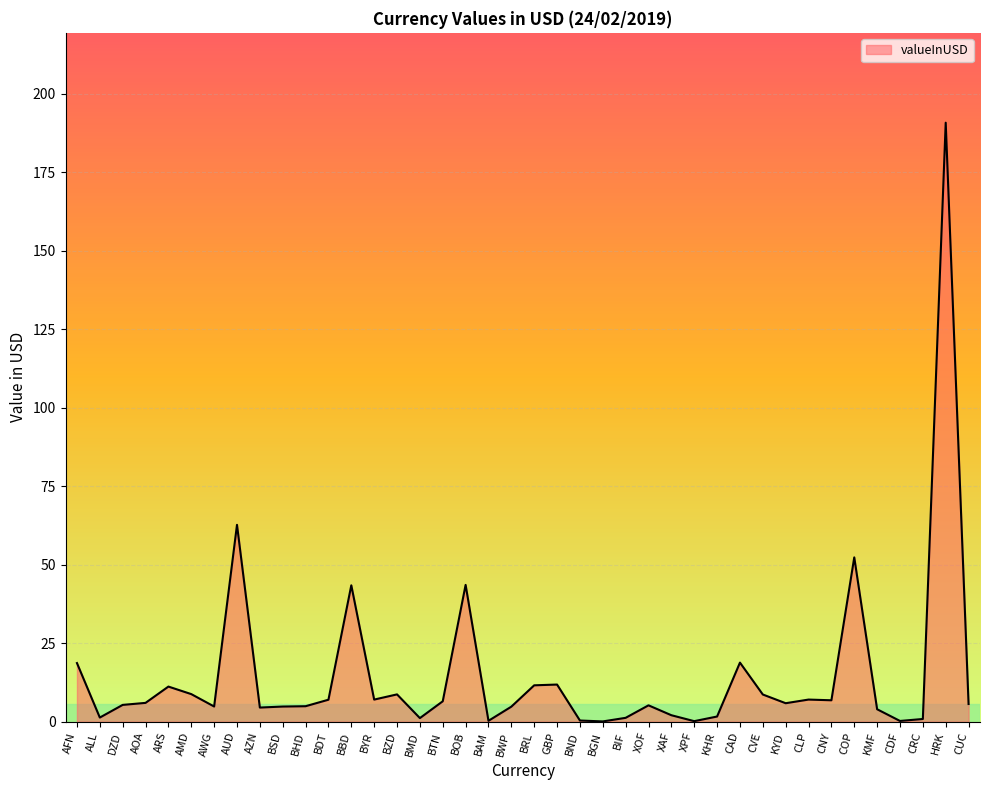

Does the chart display data point markers on the line(s)?

No